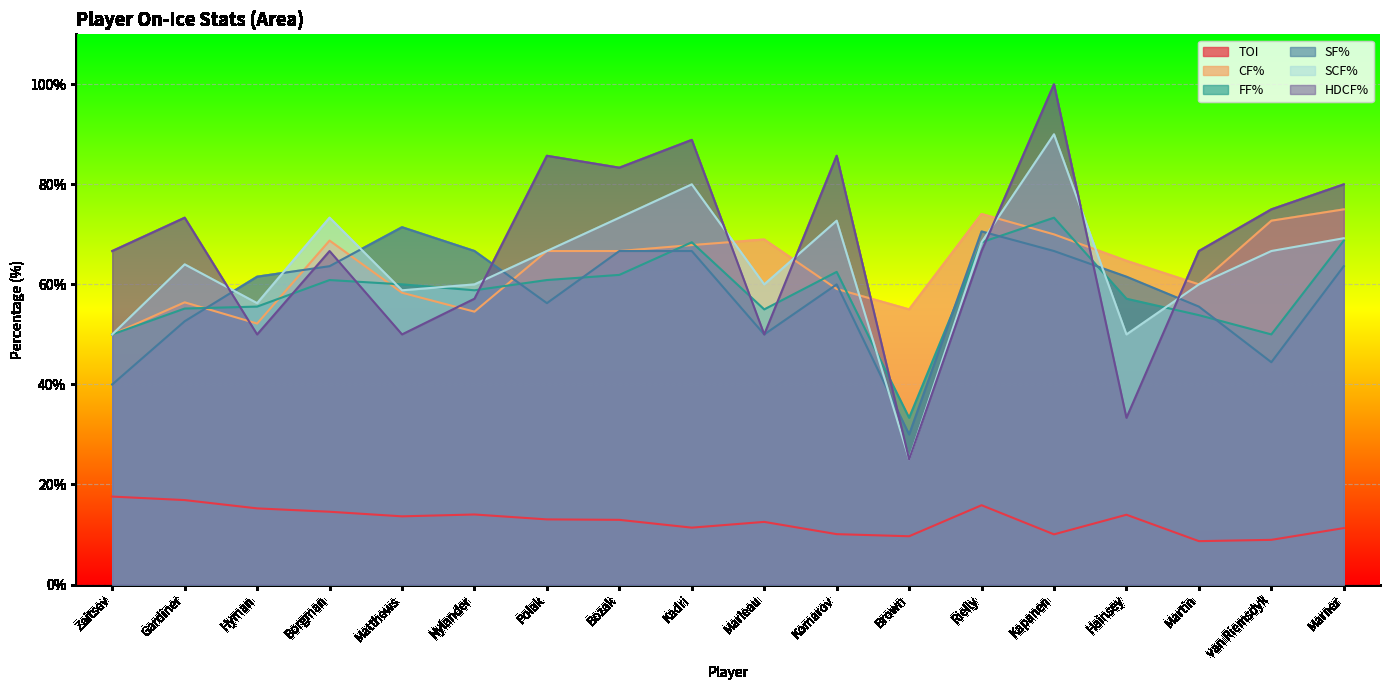

Where do HDCF% and SCF% first cross each other?

Gardiner and Hyman